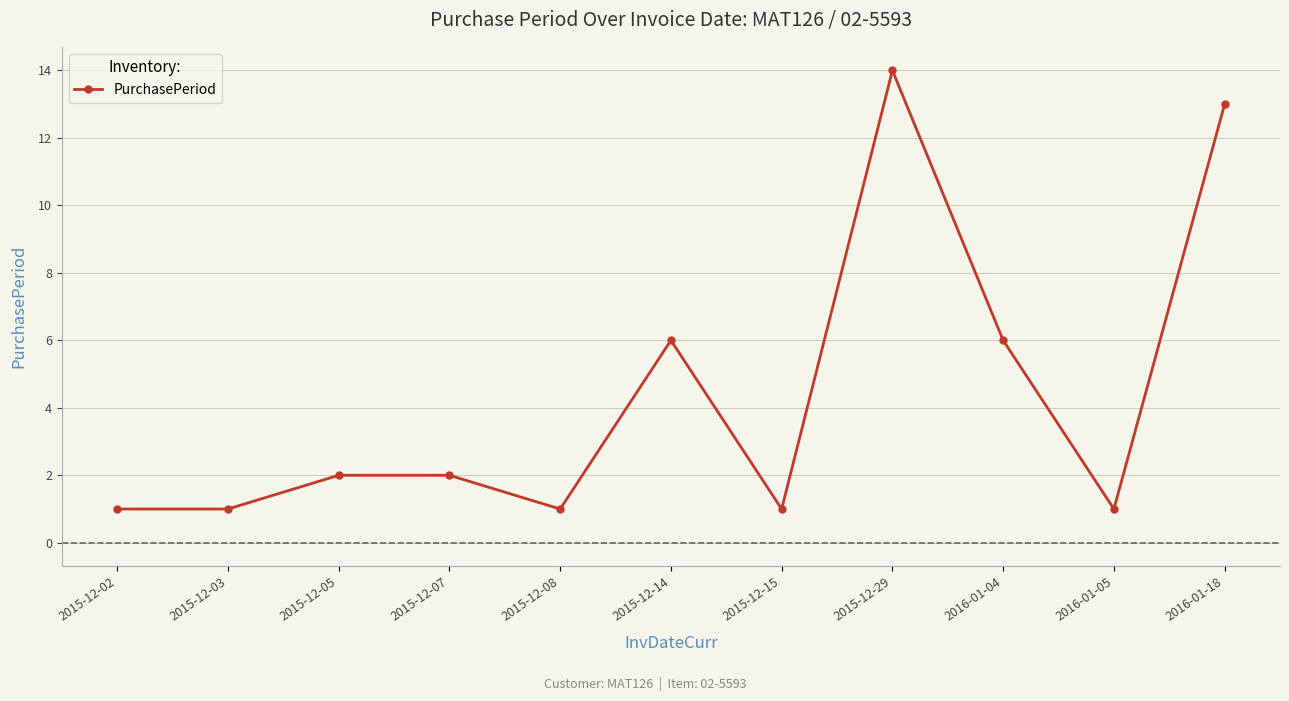

What is the difference between the values at 2015-12-05 and 2015-12-02?

1